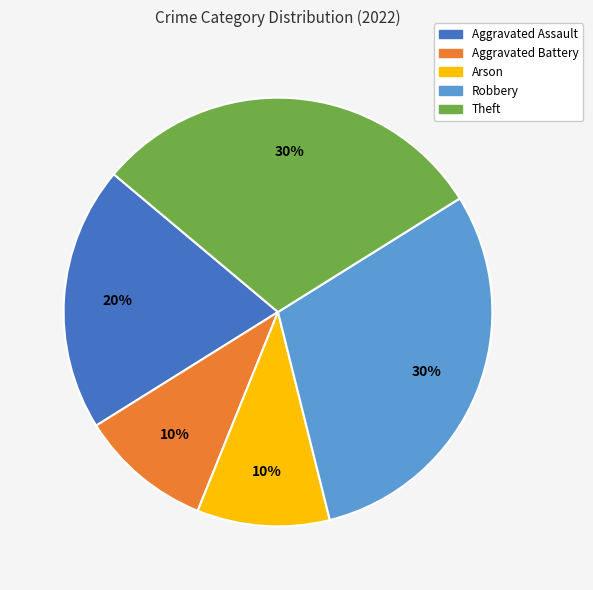

To the nearest percent, what is the average slice percentage?

20%